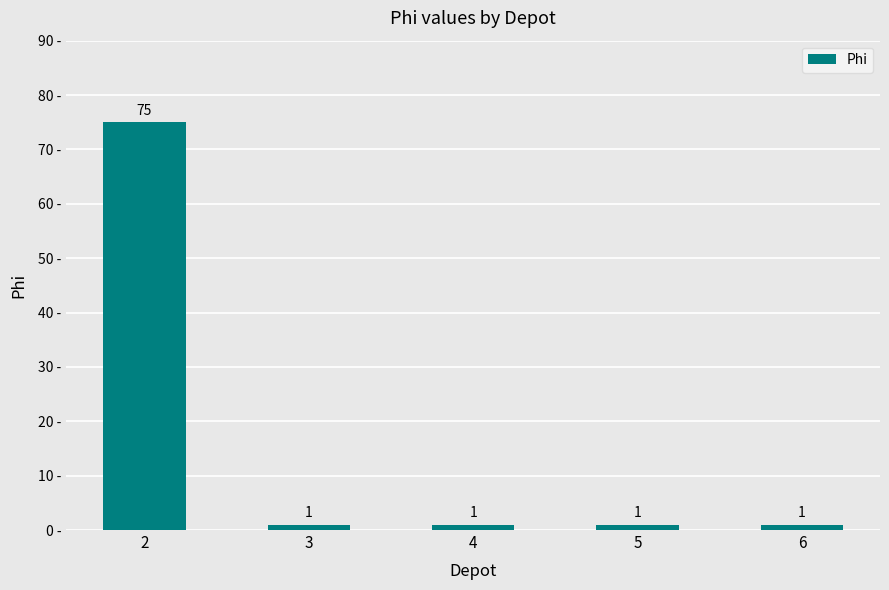

Reading left to right, list all the values displayed in this chart.

2=75	3=1	4=1	5=1	6=1